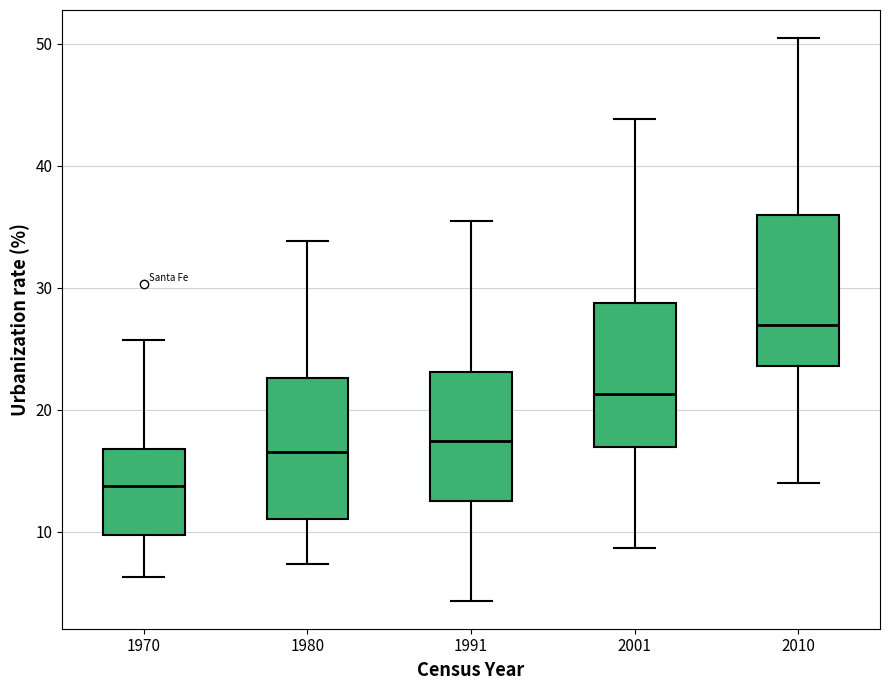

Where does the median line of the box at x = 1970 sit on the y-axis? The values are not printed on the chart, so give them approximately, as read against the axis.

14